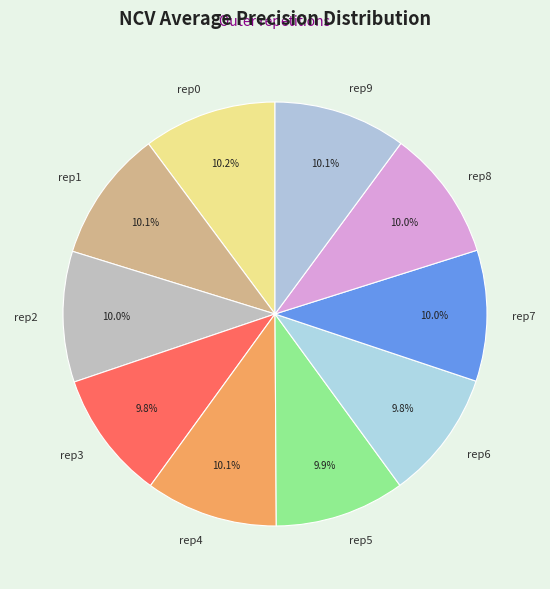

What percentage is NOT represented by rep4?

89.9%